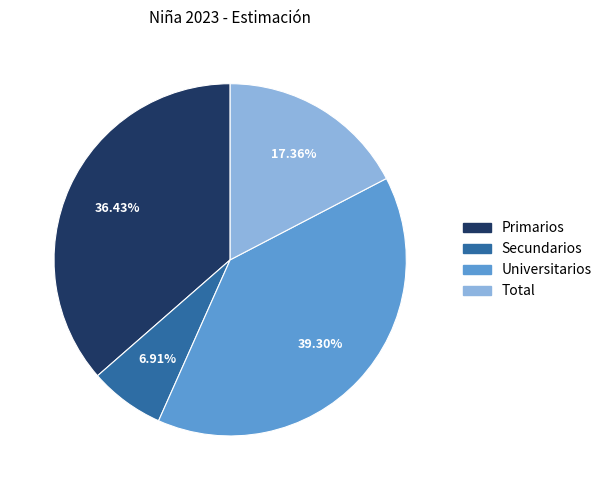

Is Universitarios the majority of the pie?

No